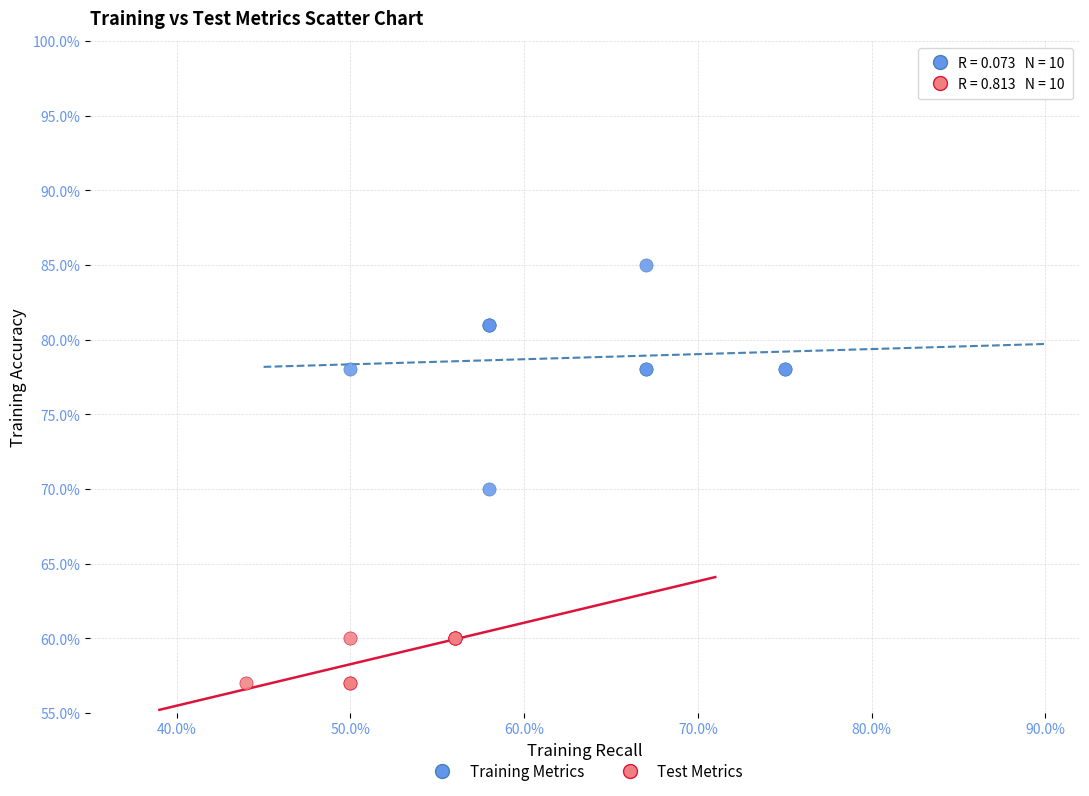

Which series contains the highest Y value?

Training Metrics